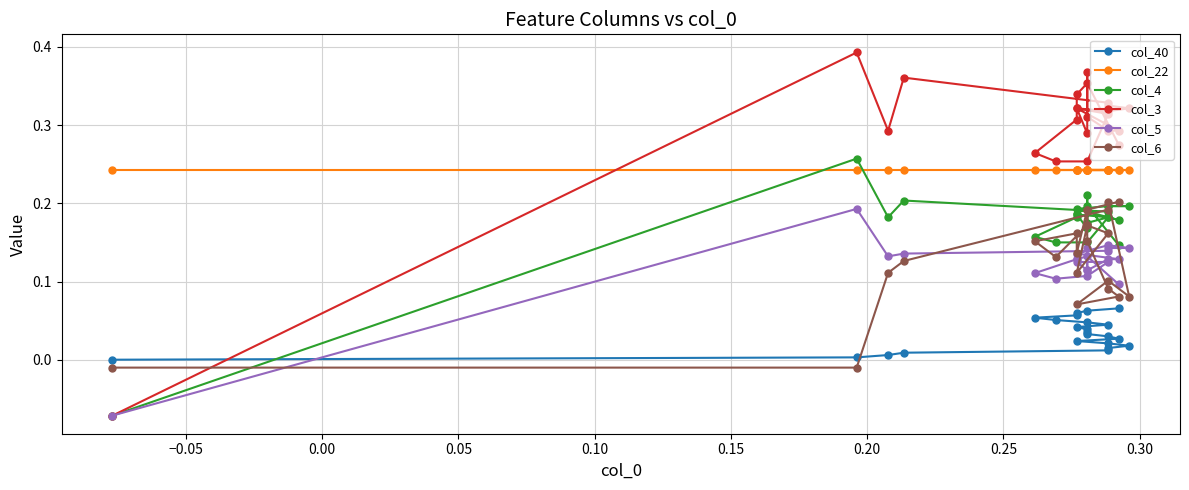

How many series are shown in this chart?

6